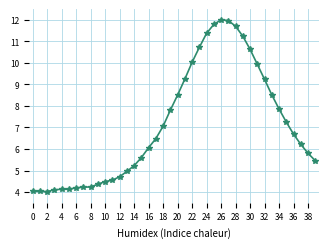

True or false: the data has more than 0 interior local peaks.

True